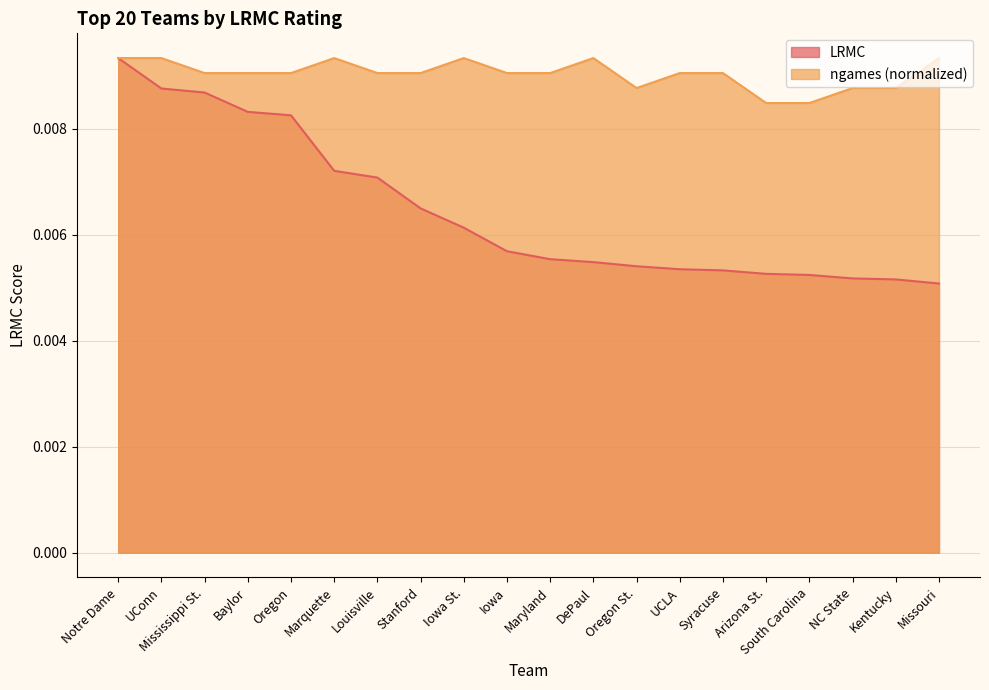

List the series in order of their overall mean, highest first.

ngames (normalized), LRMC